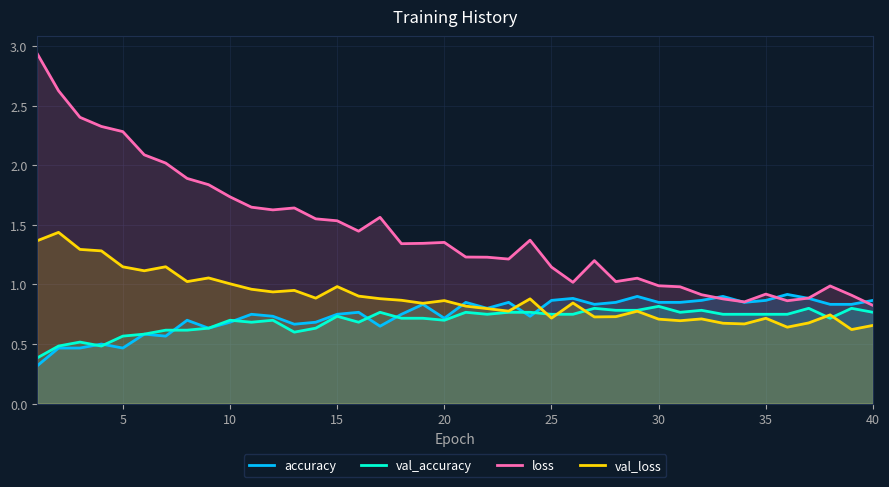

Which series has the largest total across all categories?

loss